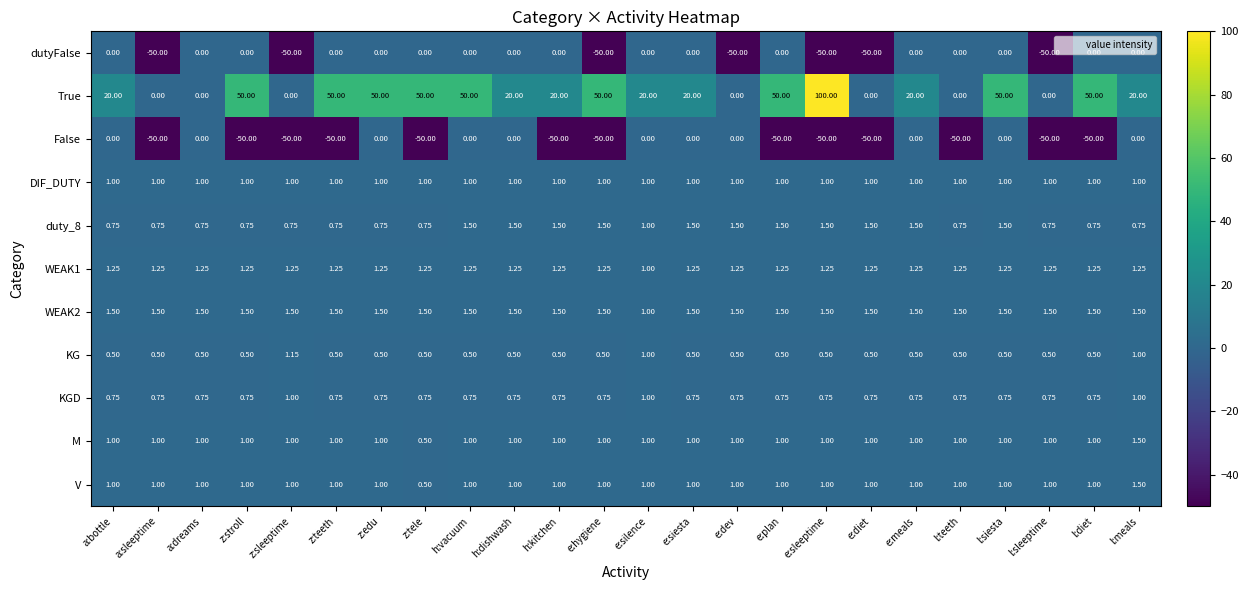

Which series has the largest total across all categories?

True